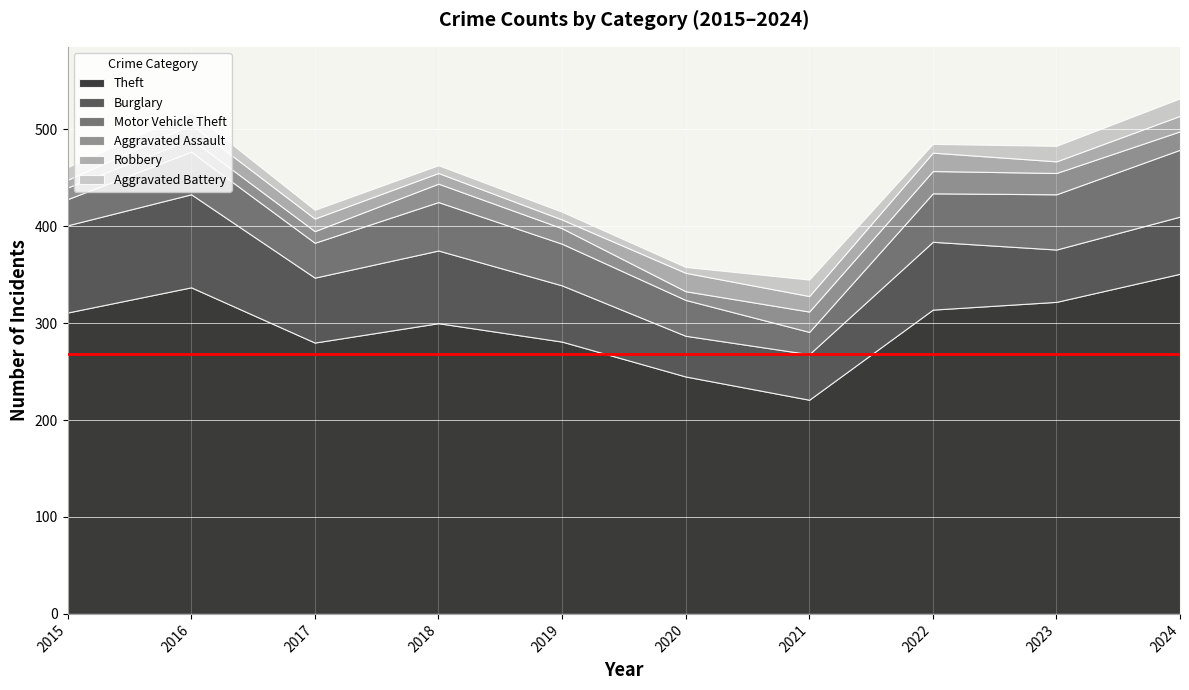

At which label is Robbery closest to 13?

2017